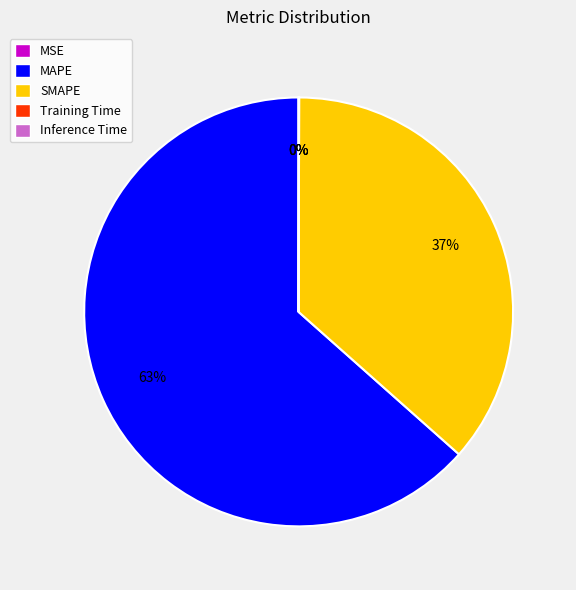

To the nearest percent, what is the difference between the largest and smallest slice percentages?

63%